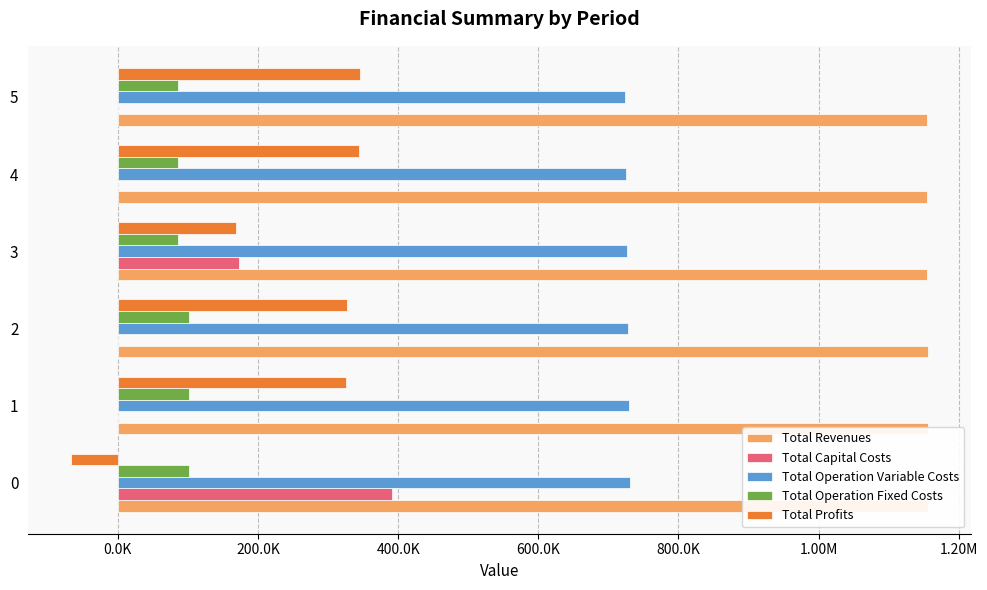

Does the chart contain stacked bars?

No